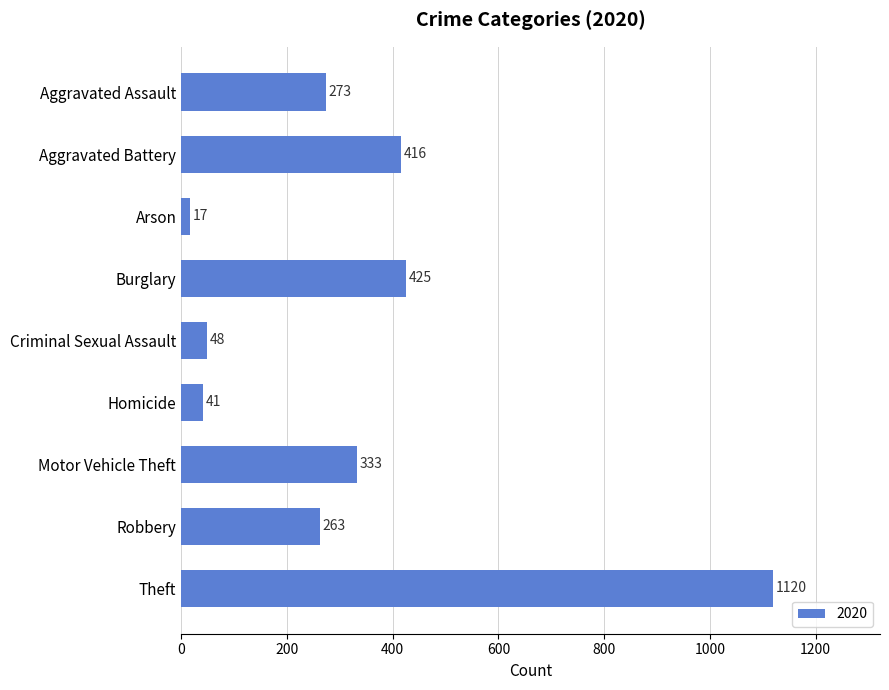

What position from the top is Criminal Sexual Assault?

5